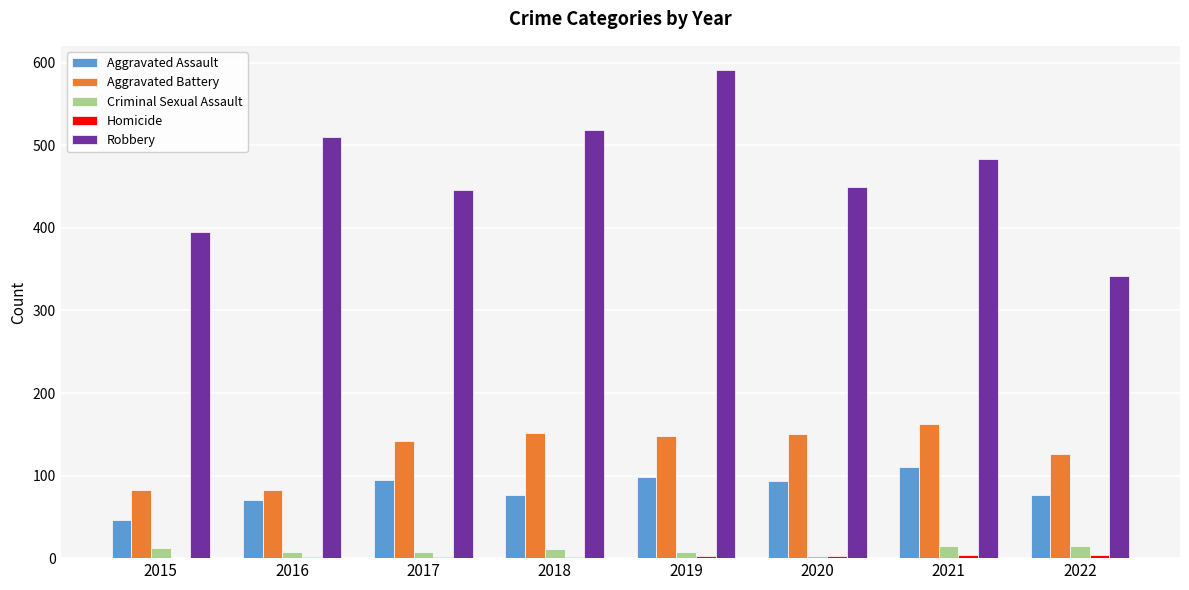

At which category does the chart reach its peak across all series?

2019